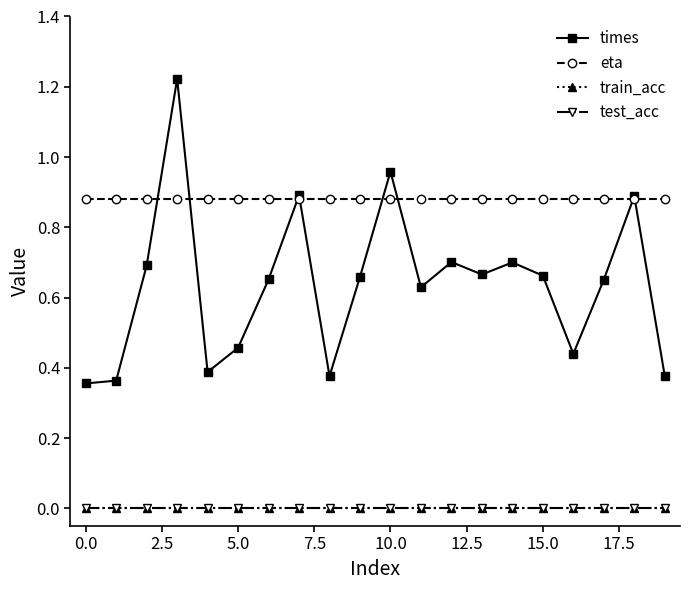

Does the chart have visible grid lines?

No